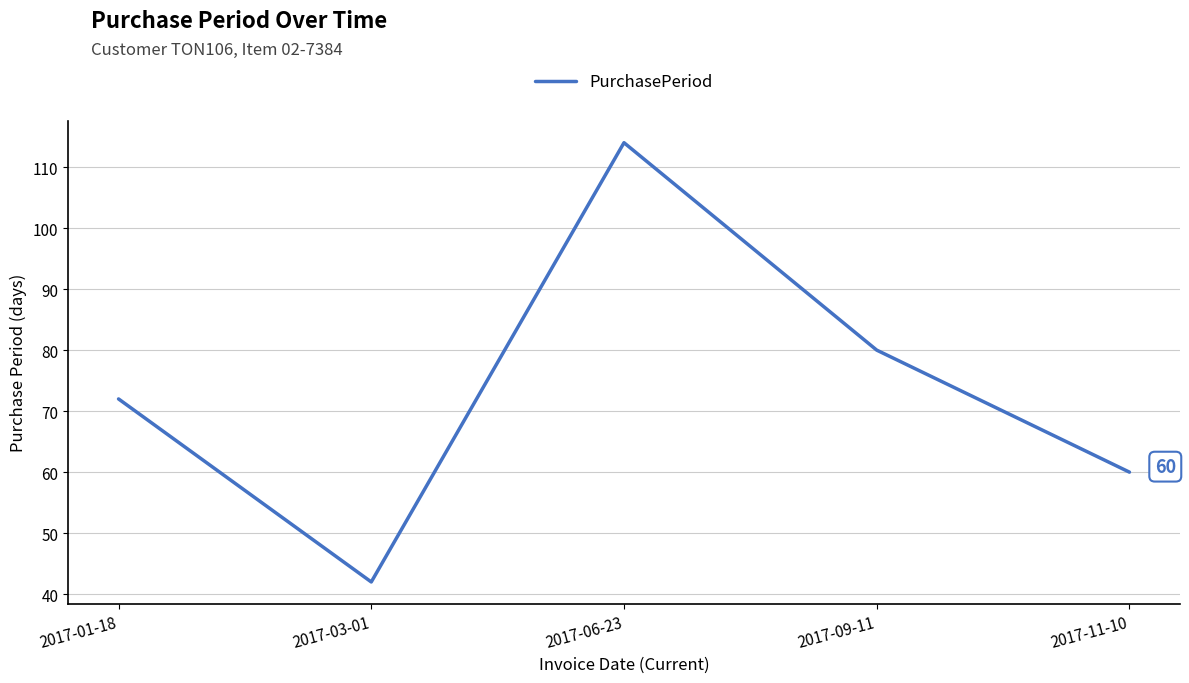

Where is the first local maximum?

2017-06-23